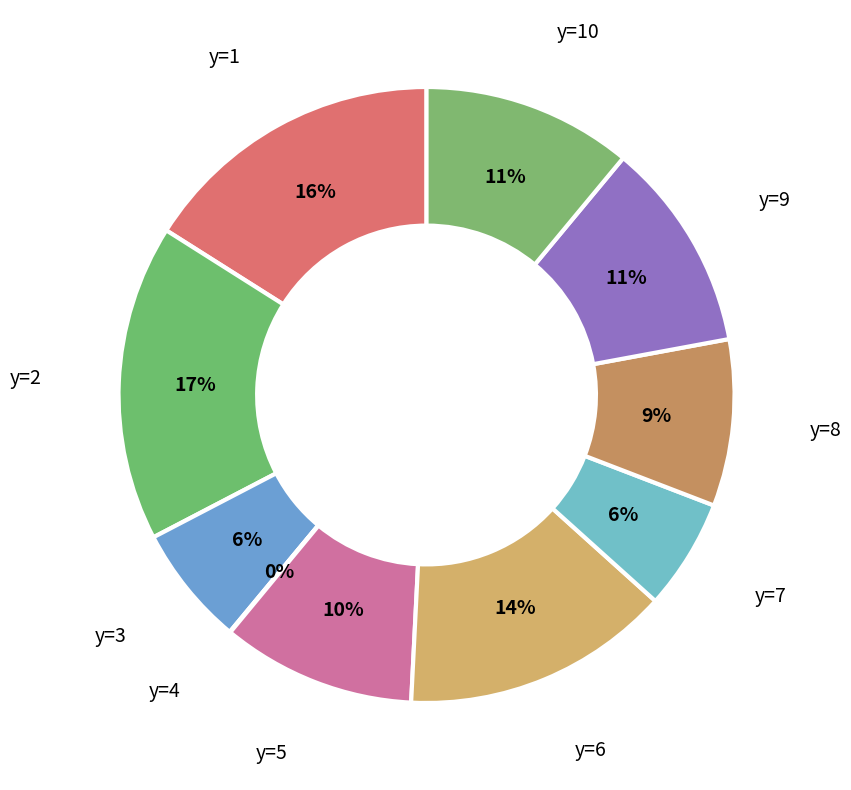

Which category has the biggest portion of the pie?

y=2